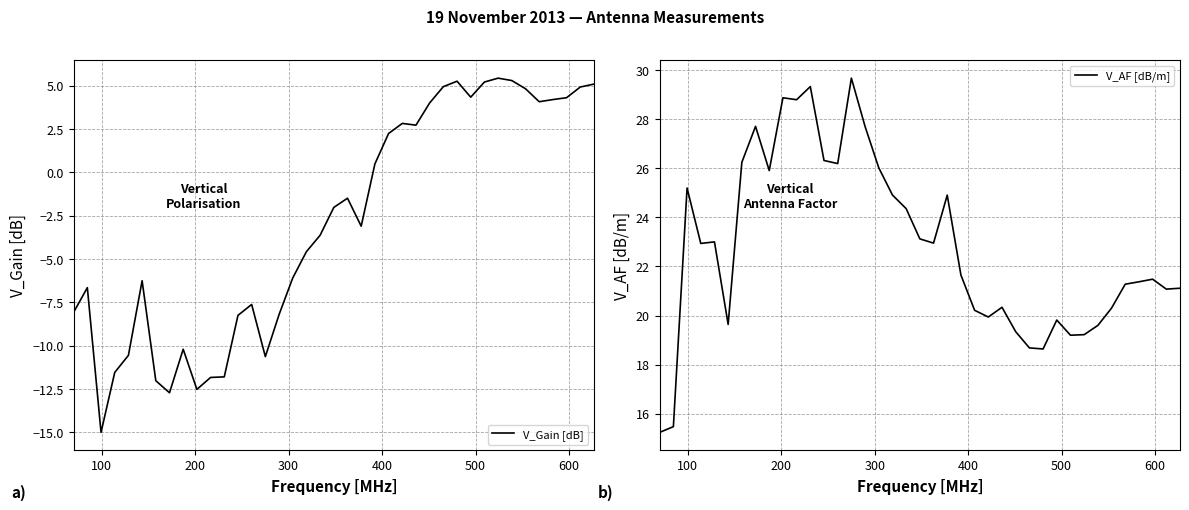

List the series in order of their overall mean, lowest first.

V_Gain [dB], V_AF [dB/m]